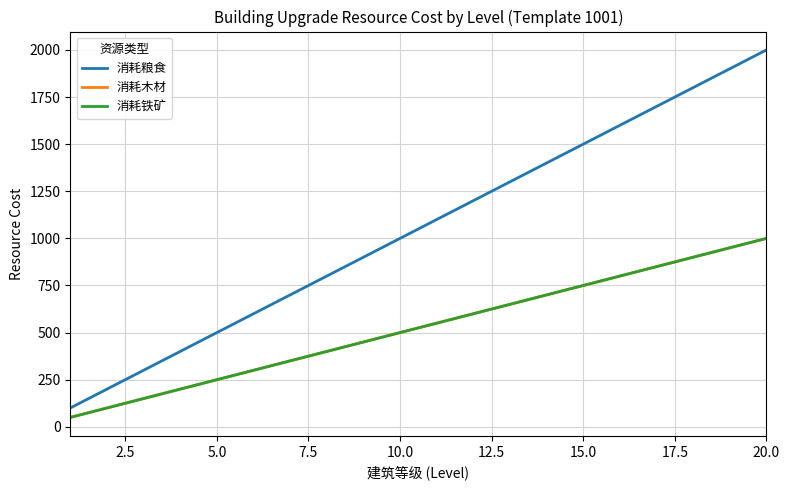

Reading left to right, list all the values displayed in this chart.

消耗粮食: 100	200	300	400	500	600	700	800	900	1000	1100	1200	1300	1400	1500	1600	1700	1800	1900	2000
消耗木材: 50	100	150	200	250	300	350	400	450	500	550	600	650	700	750	800	850	900	950	1000
消耗铁矿: 50	100	150	200	250	300	350	400	450	500	550	600	650	700	750	800	850	900	950	1000